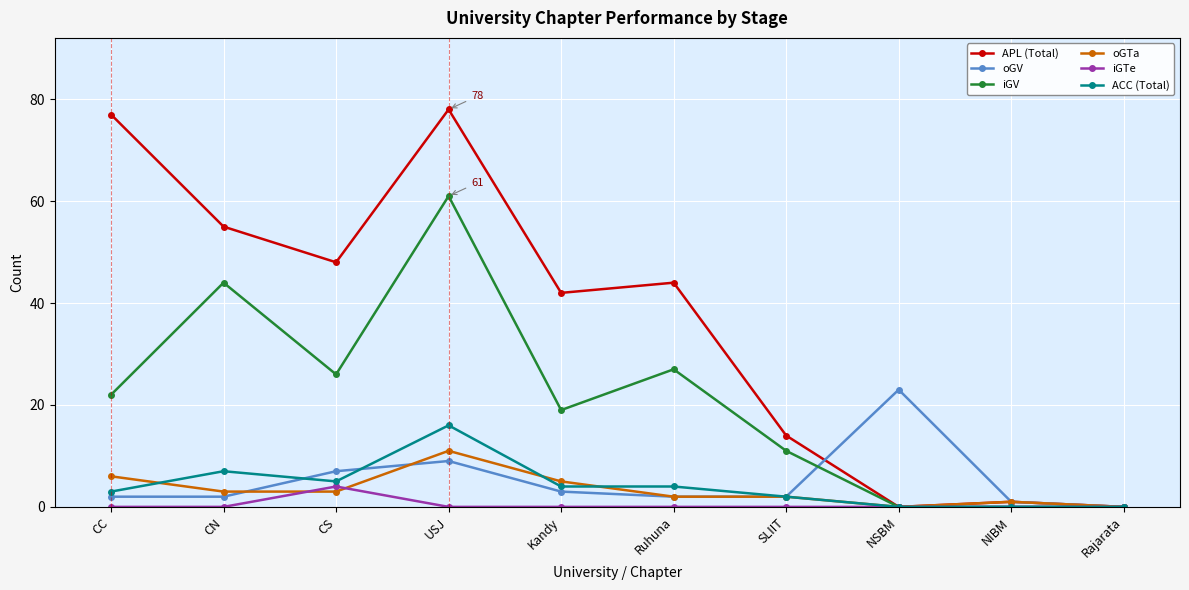

How many data points does each series have?

10